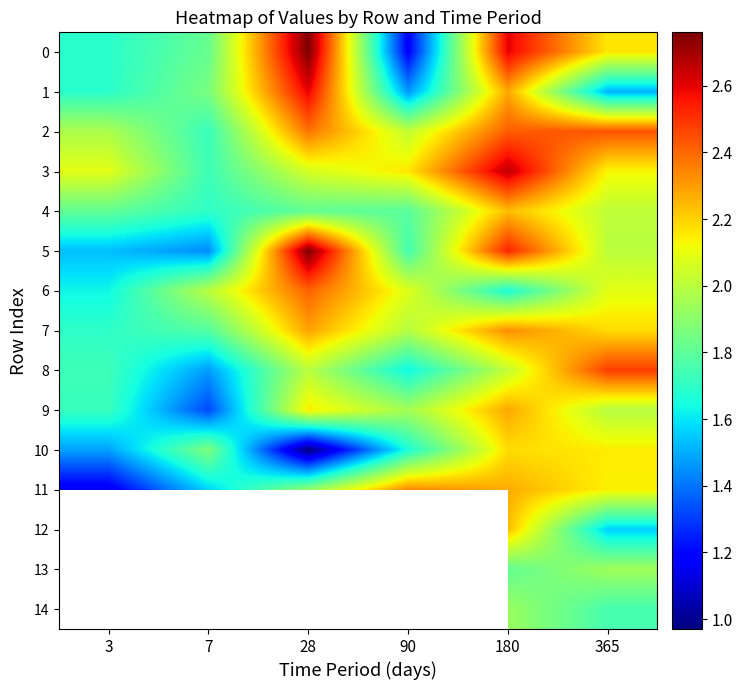

Rank the categories by 10 value from highest to lowest.

180, 365, 7, 90, 3, 28